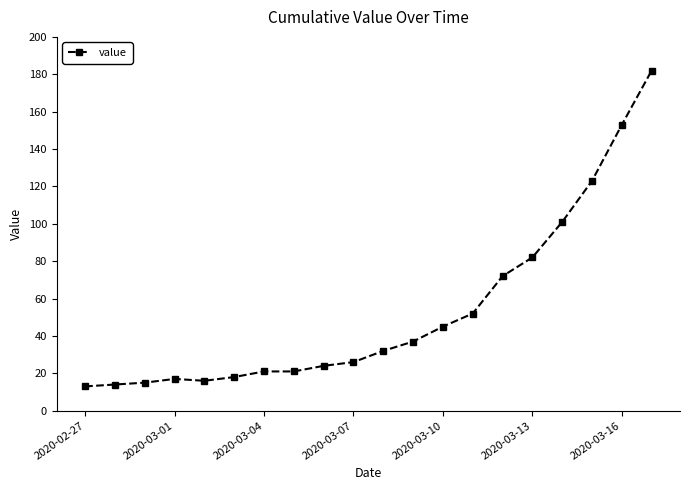

What is the value of the 10th point from the left?

26